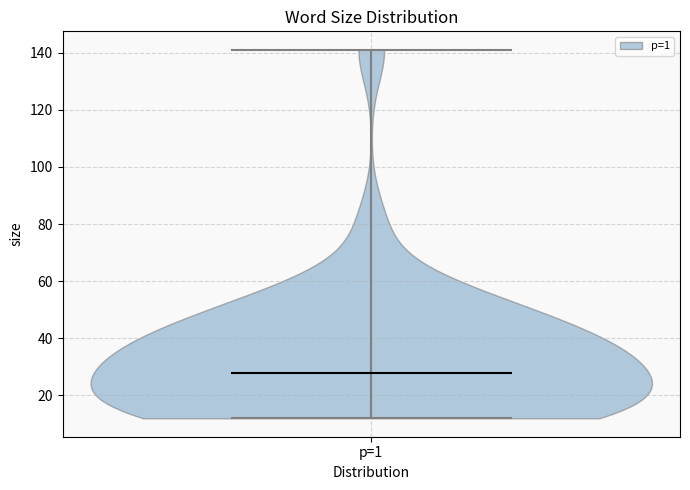

Read this violin plot against the y-axis: where its median line is, and the lowest and highest points the violin reaches. The values are not printed on the chart, so give them approximately, as read against the axis.

median line 28, lowest point 12, highest point 142